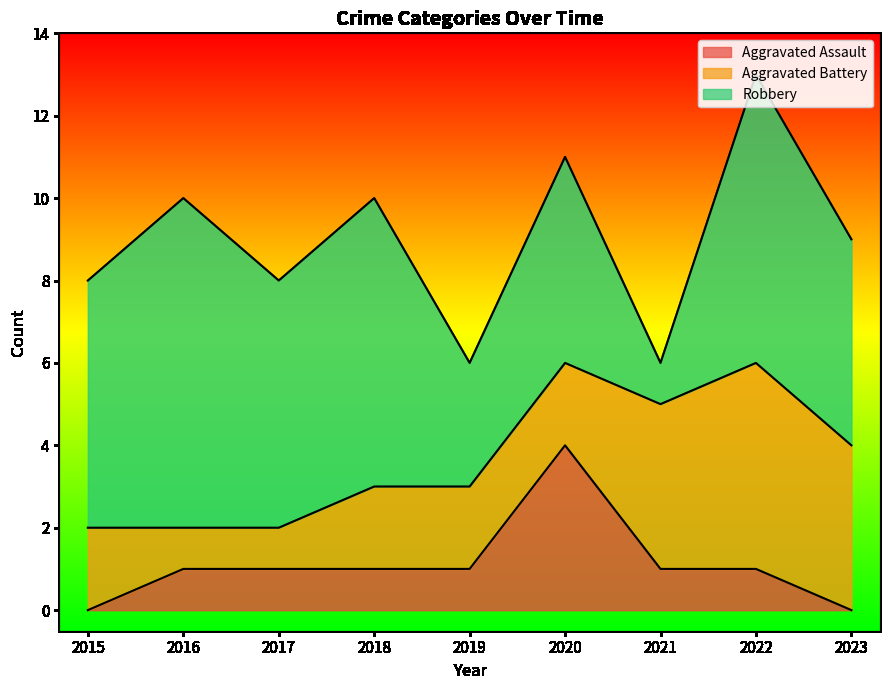

What is the difference between the maximum and minimum values in the Aggravated Assault series?

4